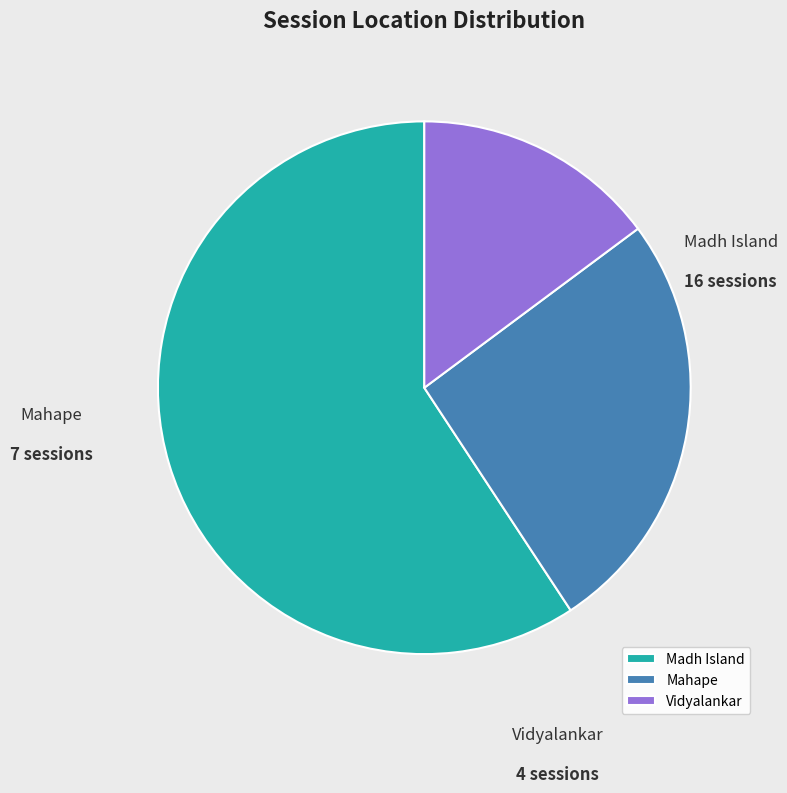

Do Madh Island and Vidyalankar together represent more than half of the pie?

Yes